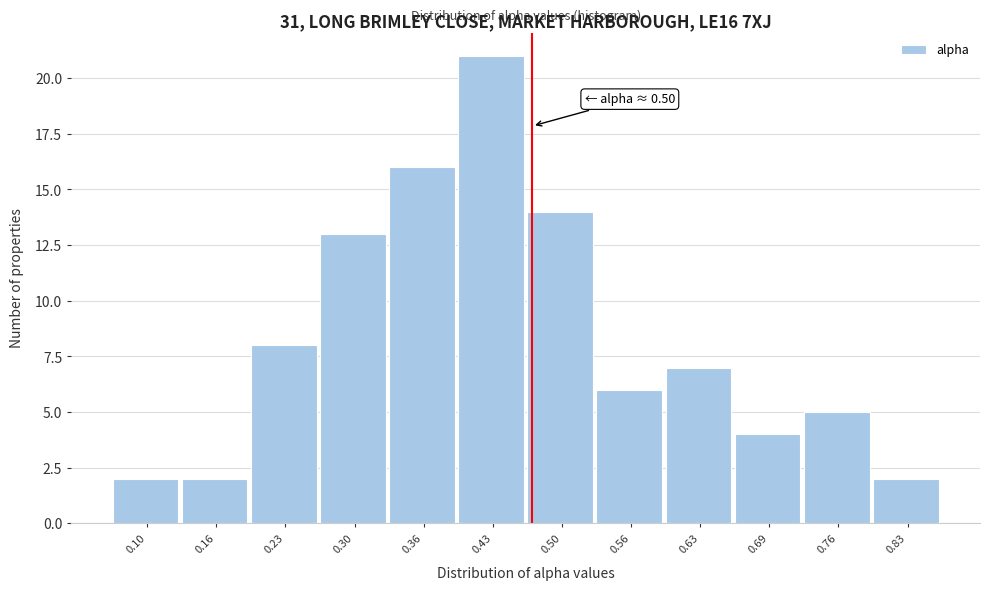

Reading left to right, what are all the values shown in this chart?

0.10=2	0.16=2	0.23=8	0.30=13	0.36=16	0.43=21	0.50=14	0.56=6	0.63=7	0.69=4	0.76=5	0.83=2